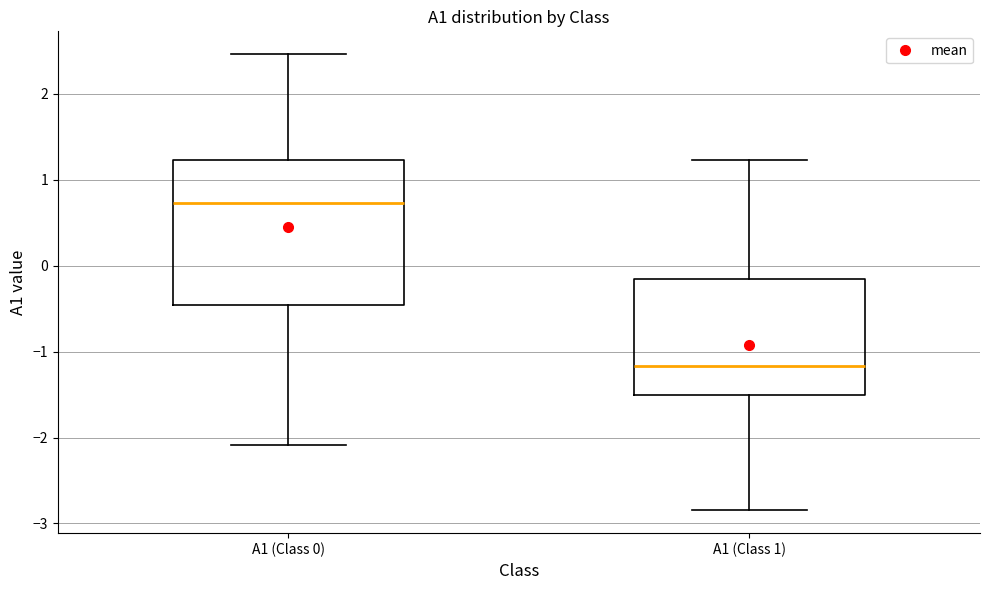

Where does the lower whisker of the box for A1 (Class 0) end on the y-axis? The values are not printed on the chart, so give them approximately, as read against the axis.

-2.1